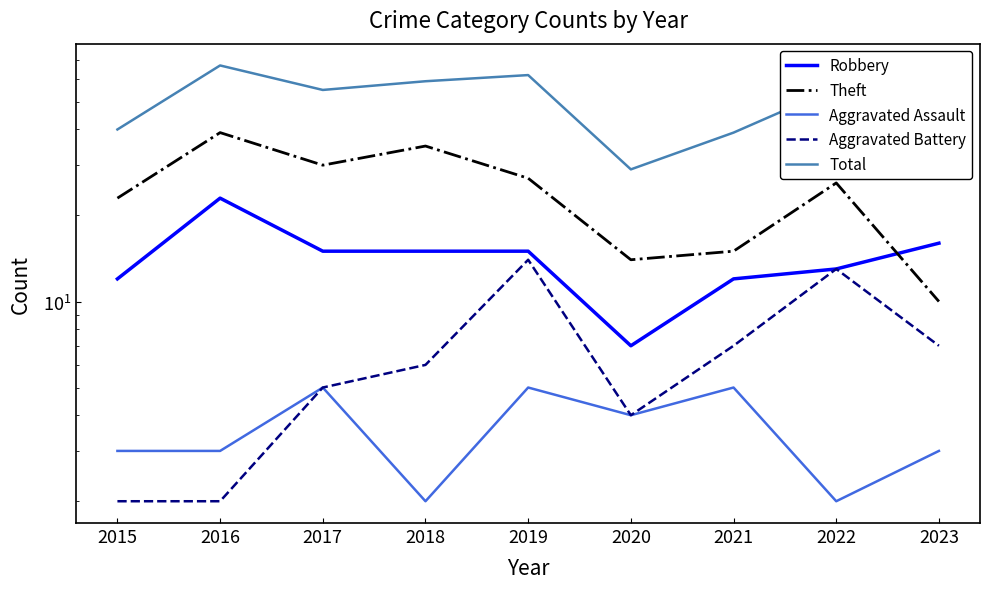

What is the total value across all series at 2022?

110